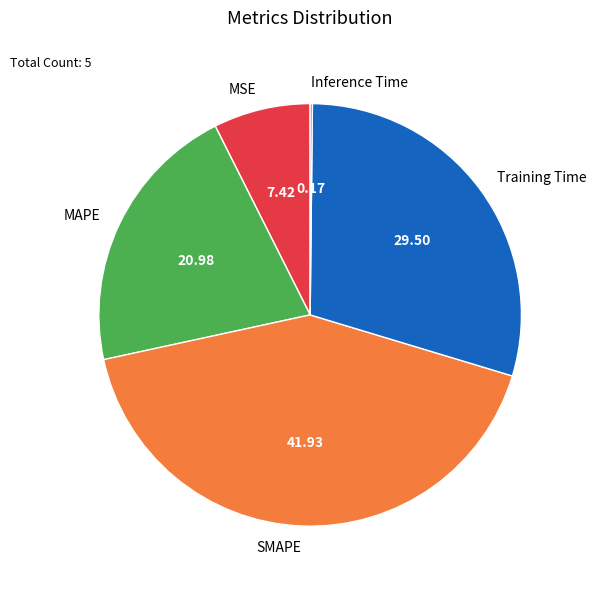

Does MSE represent more than half of the total?

No